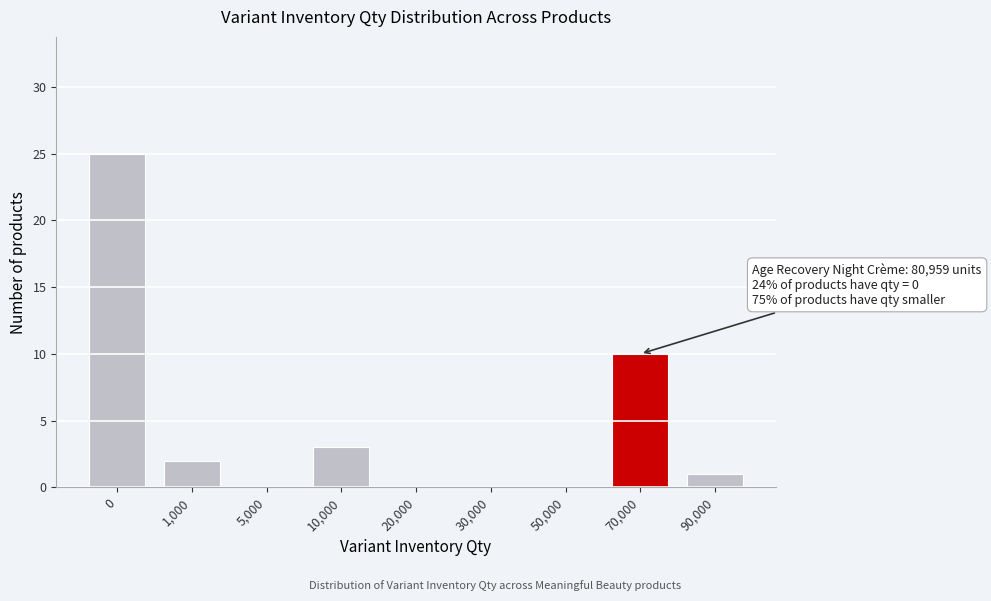

Reading left to right, what are all the values shown in this chart?

0=25	1,000=2	5,000=0	10,000=3	20,000=0	30,000=0	50,000=0	70,000=10	90,000=1